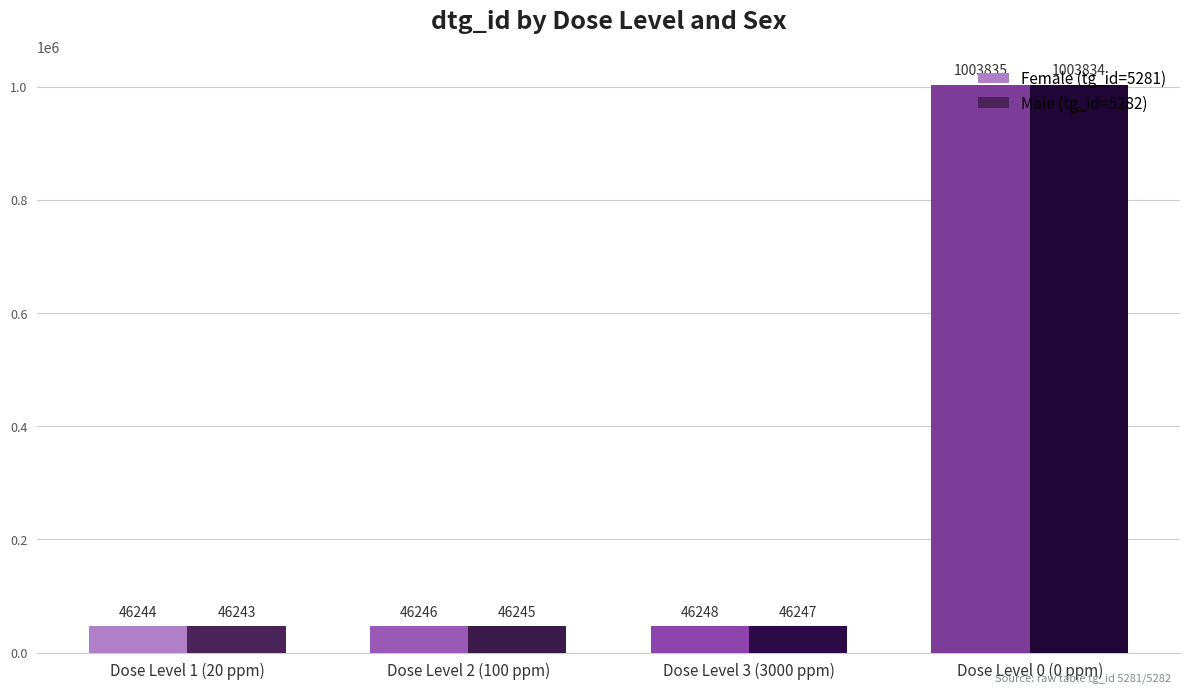

What are all the series names shown in the legend?

Female (tg_id=5281), Male (tg_id=5282)